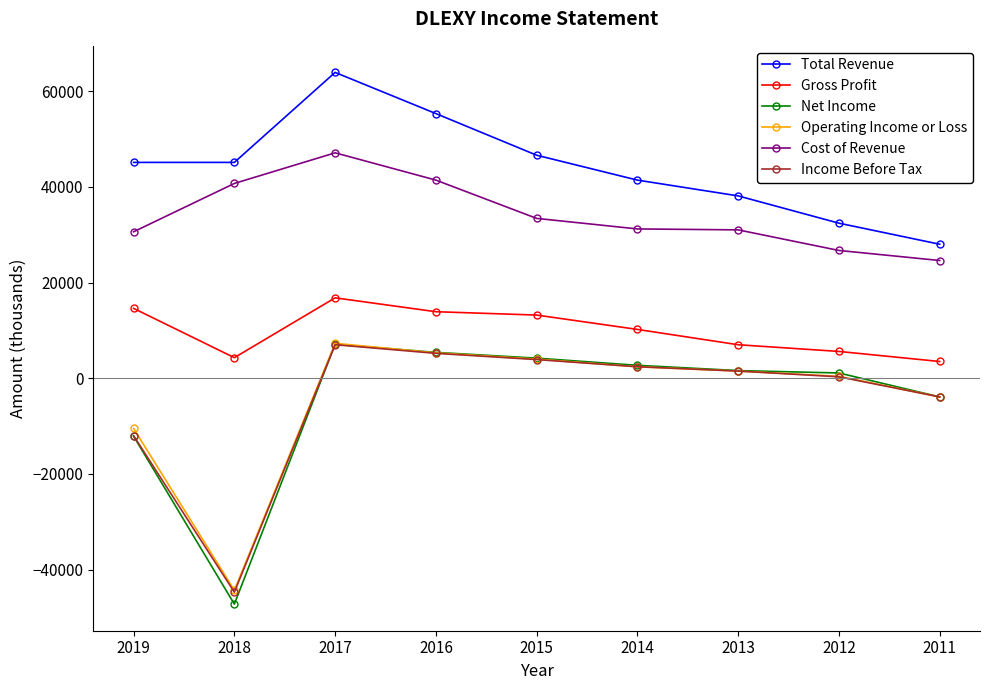

In Cost of Revenue, how many points are higher than both neighbors (excluding endpoints)?

1